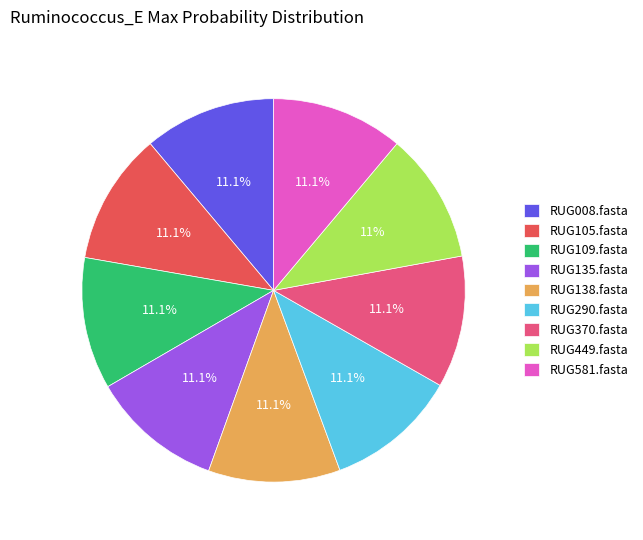

Does RUG105.fasta account for over 50% of the chart?

No